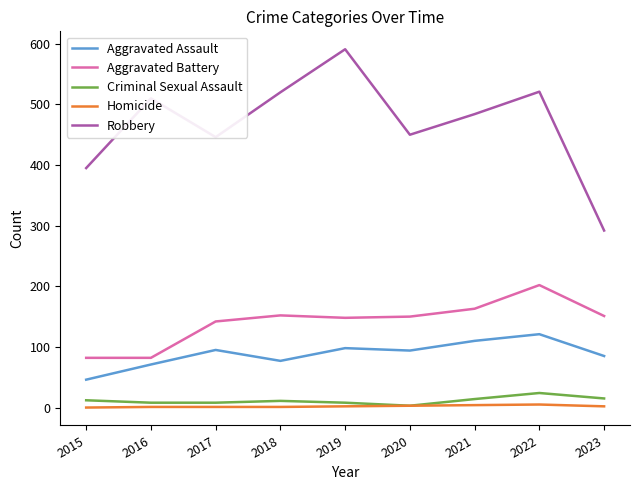

What is the maximum value for Criminal Sexual Assault?

24